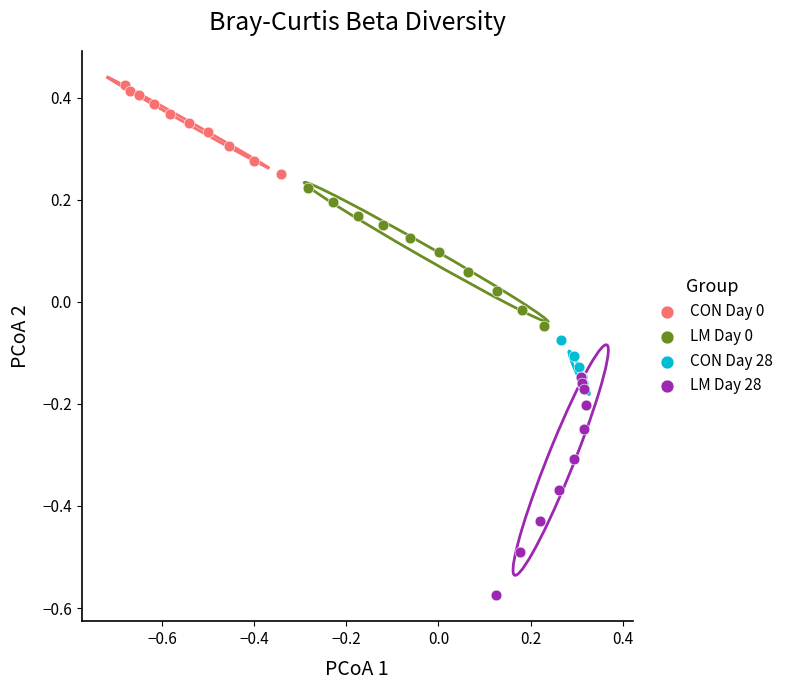

Which series reaches the minimum Y coordinate?

LM Day 28